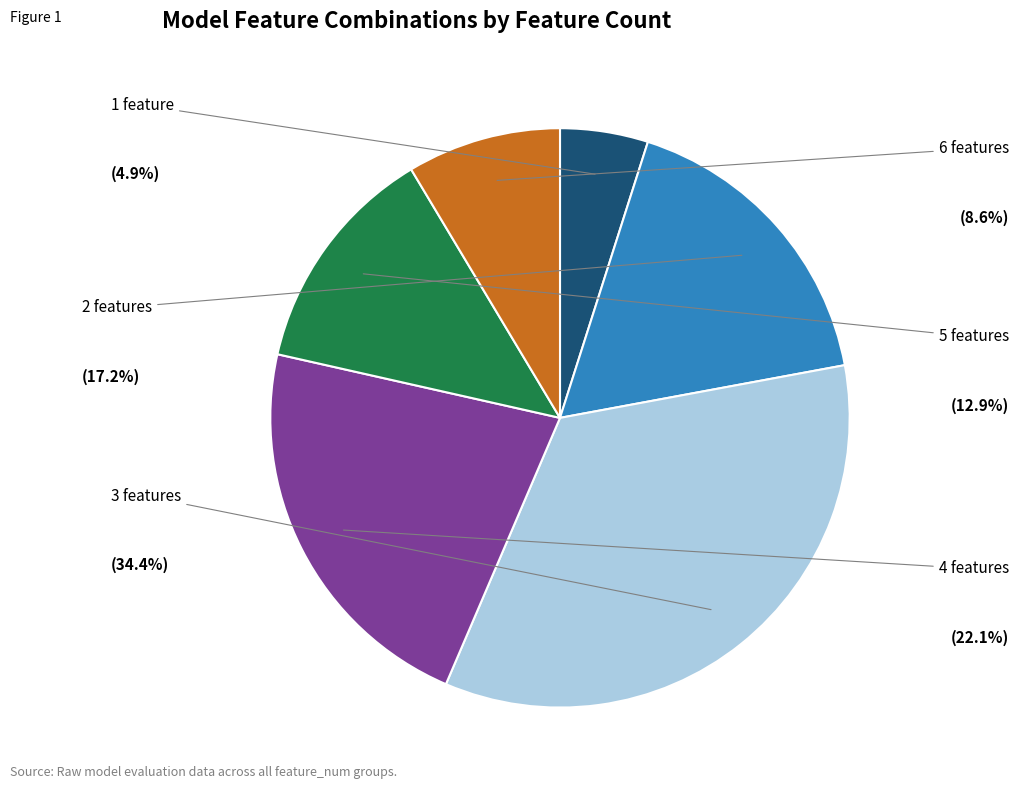

Which category has the smallest portion of the pie?

1 feature